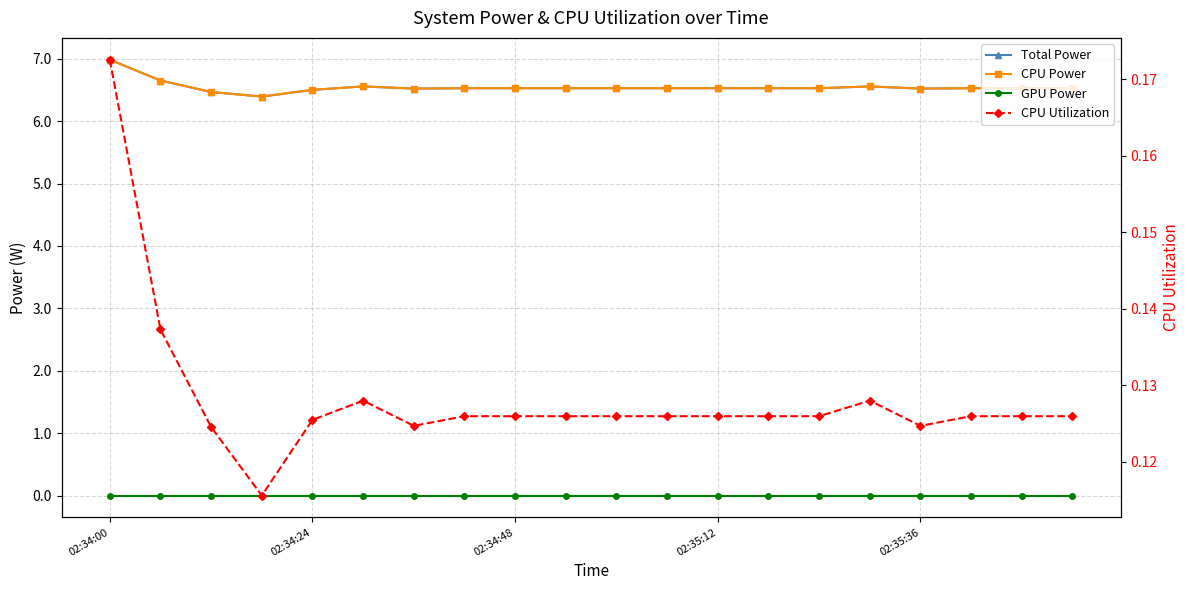

True or false: CPU Power and Total Power intersect in this chart.

False